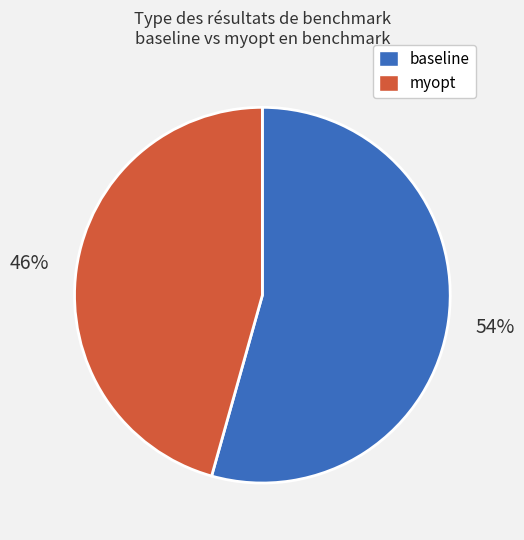

Count the number of slices in the pie.

2